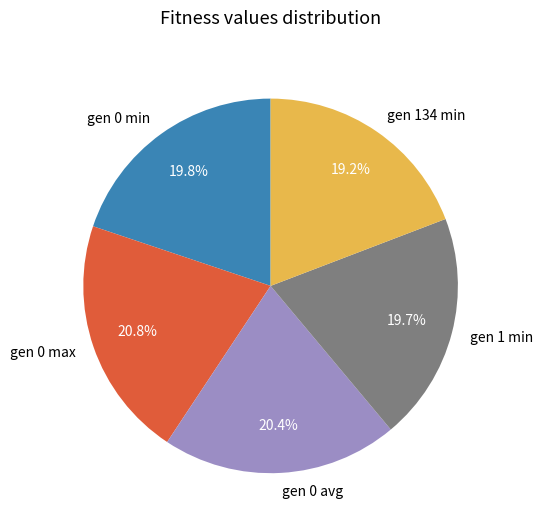

True or false: gen 0 max accounts for 12% of the total.

False